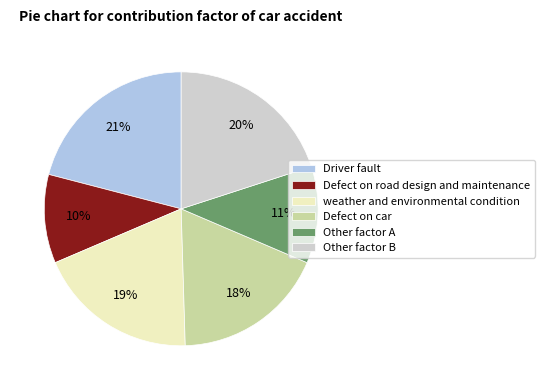

To the nearest percent, what percentage of the pie is Other factor B?

20%